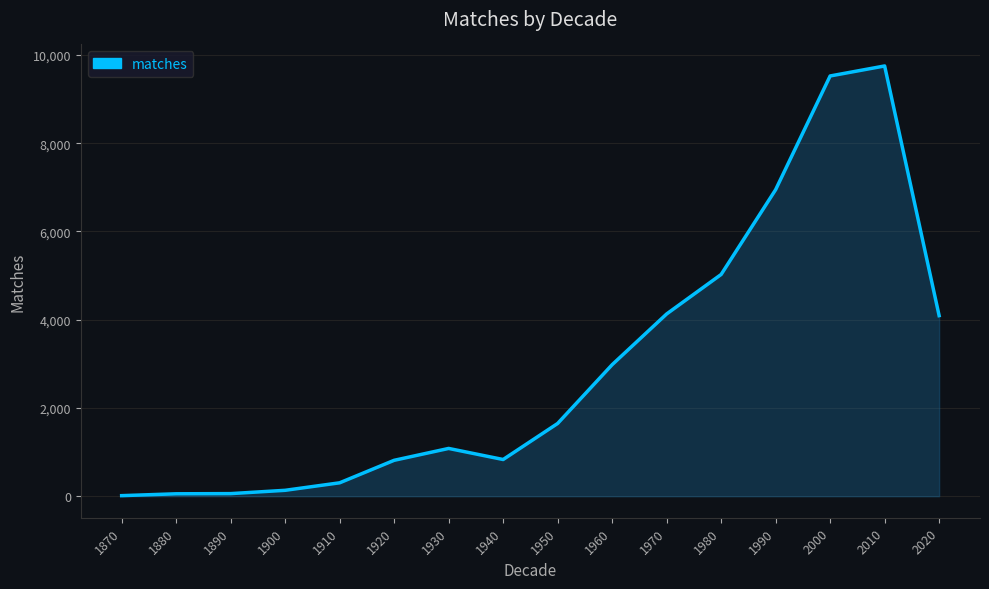

Which has a higher value, 2020 or 2010?

2010